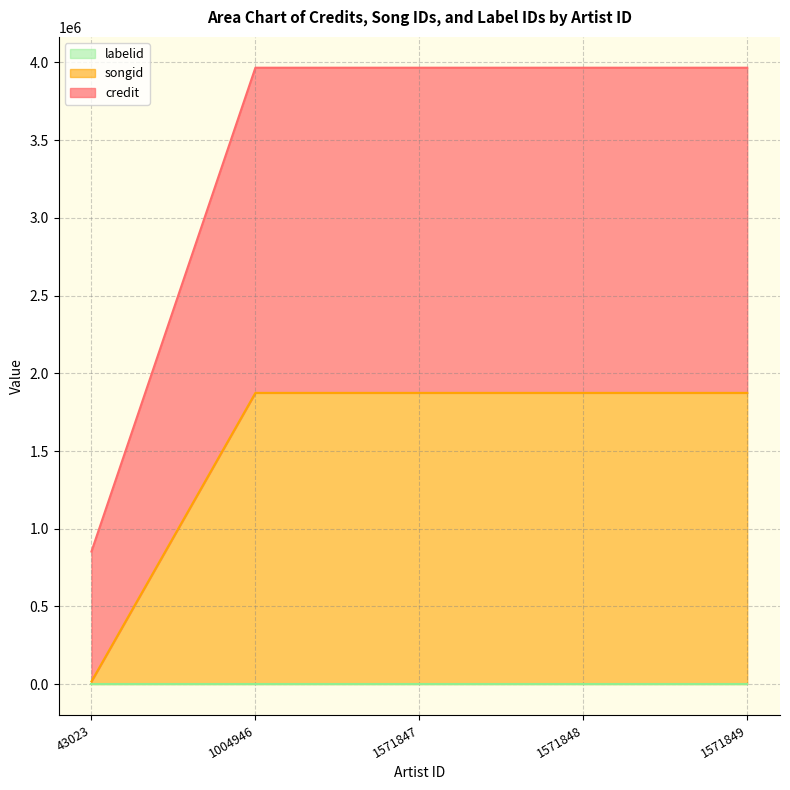

Which category has the highest value in the songid series?

1004946